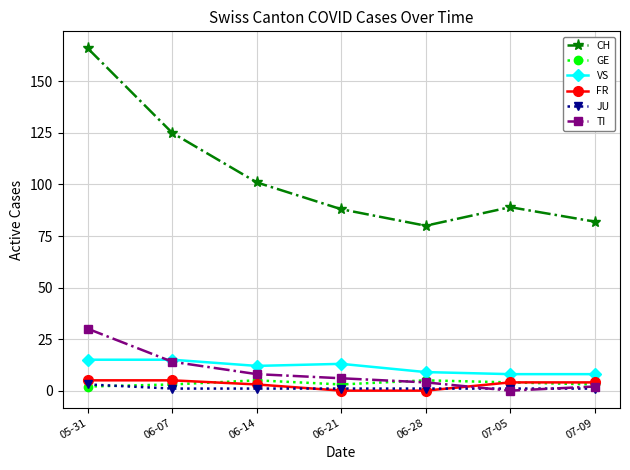

What is the label of the 4th point from the left?

06-21